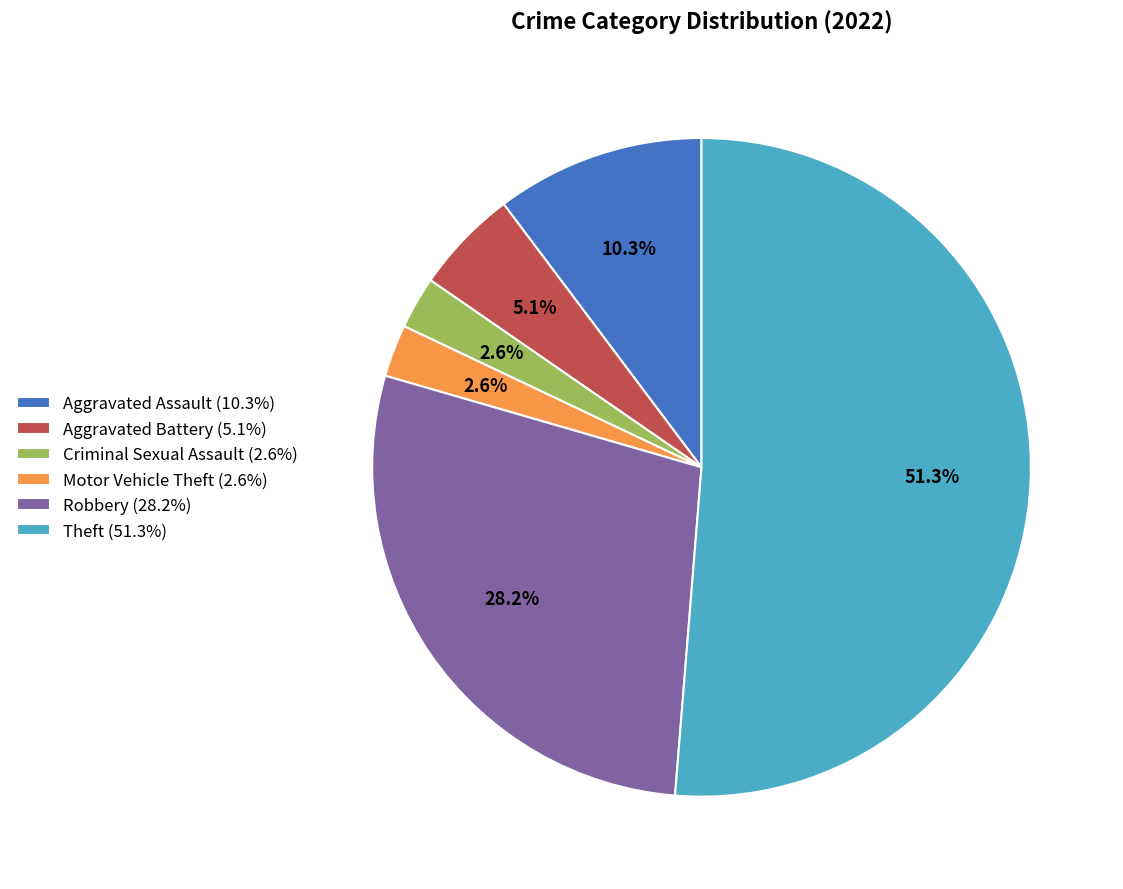

How much of the chart is everything except Criminal Sexual Assault?

97.4%